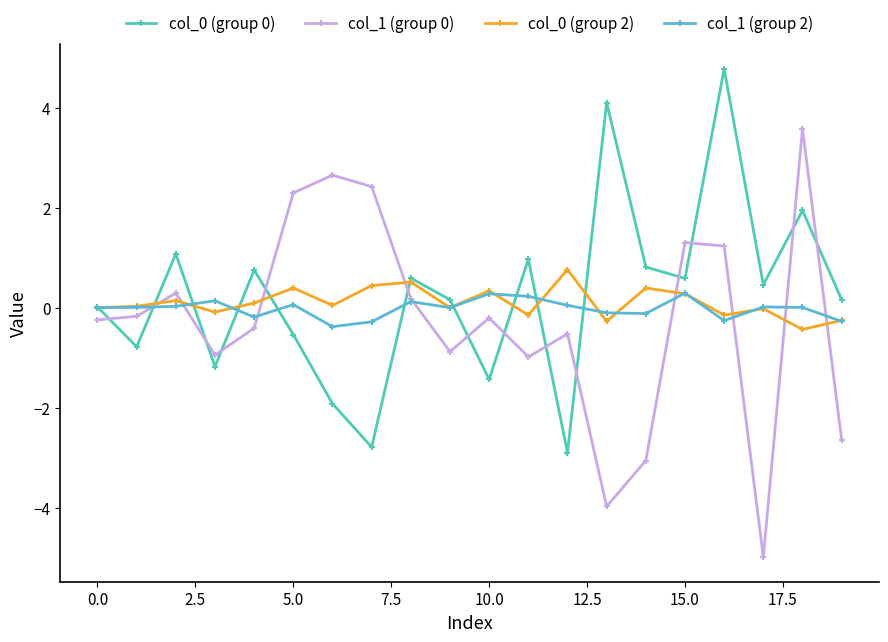

True or false: col_0 (group 2) has more than 1 interior local peaks.

True